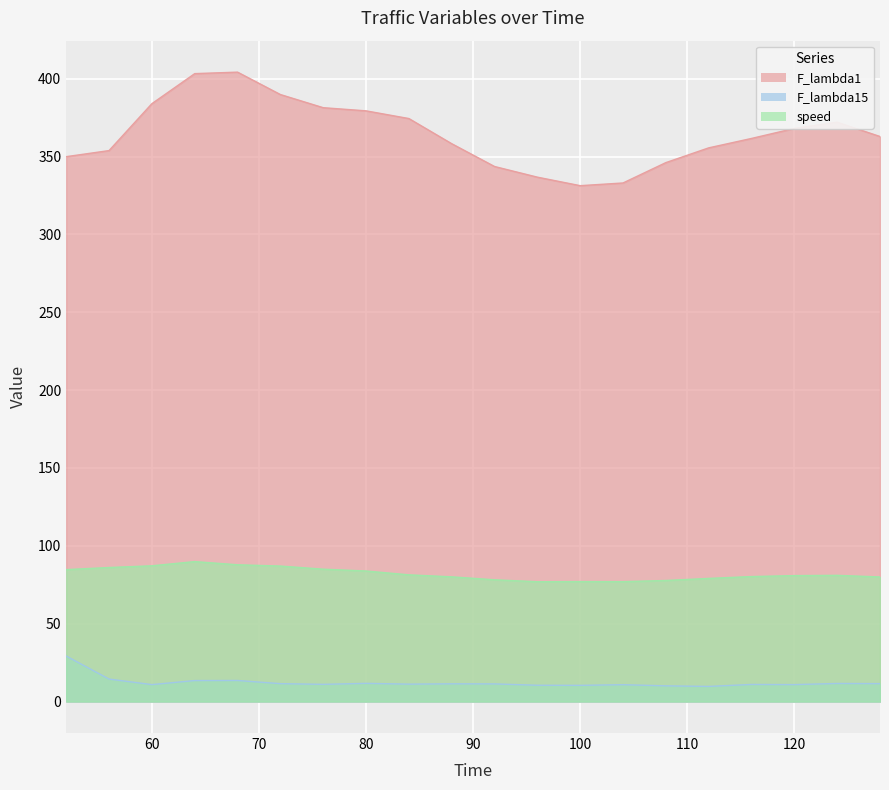

Which series has the largest range (max minus min)?

F_lambda1